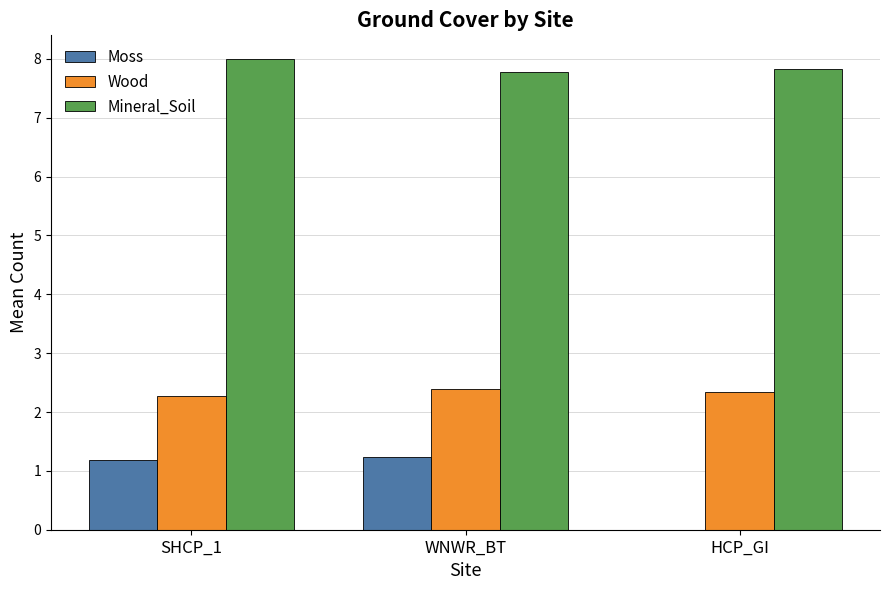

Reading left to right, list all the values displayed in this chart.

Moss: 1.2	1.2	0.0
Wood: 2.3	2.4	2.3
Mineral_Soil: 8.0	7.8	7.8